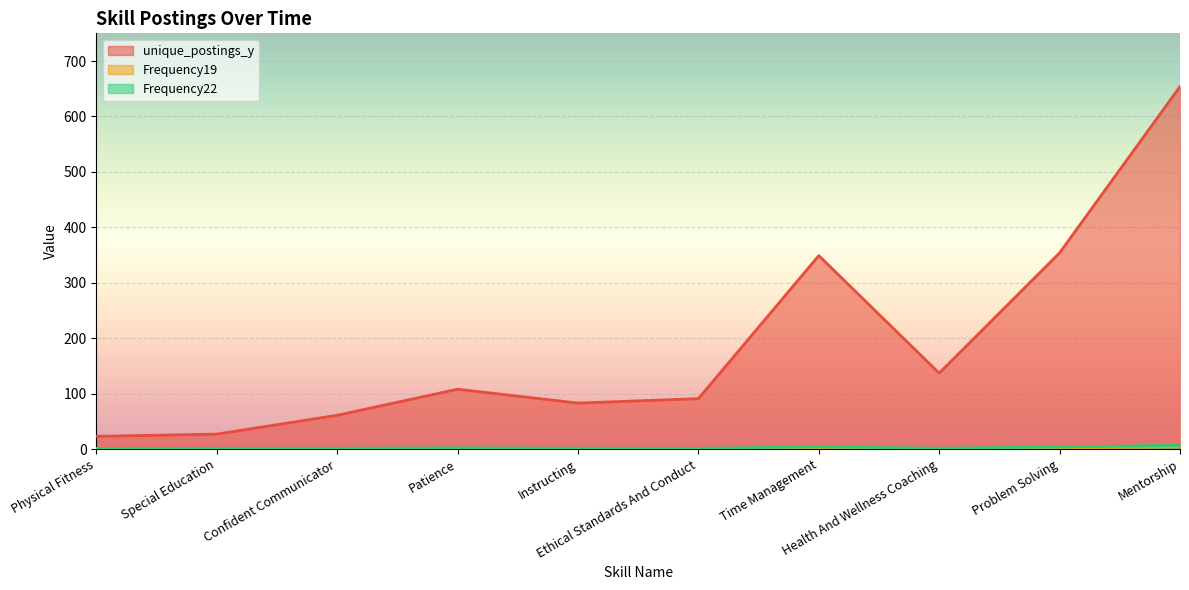

Does the chart display data point markers on the line(s)?

No